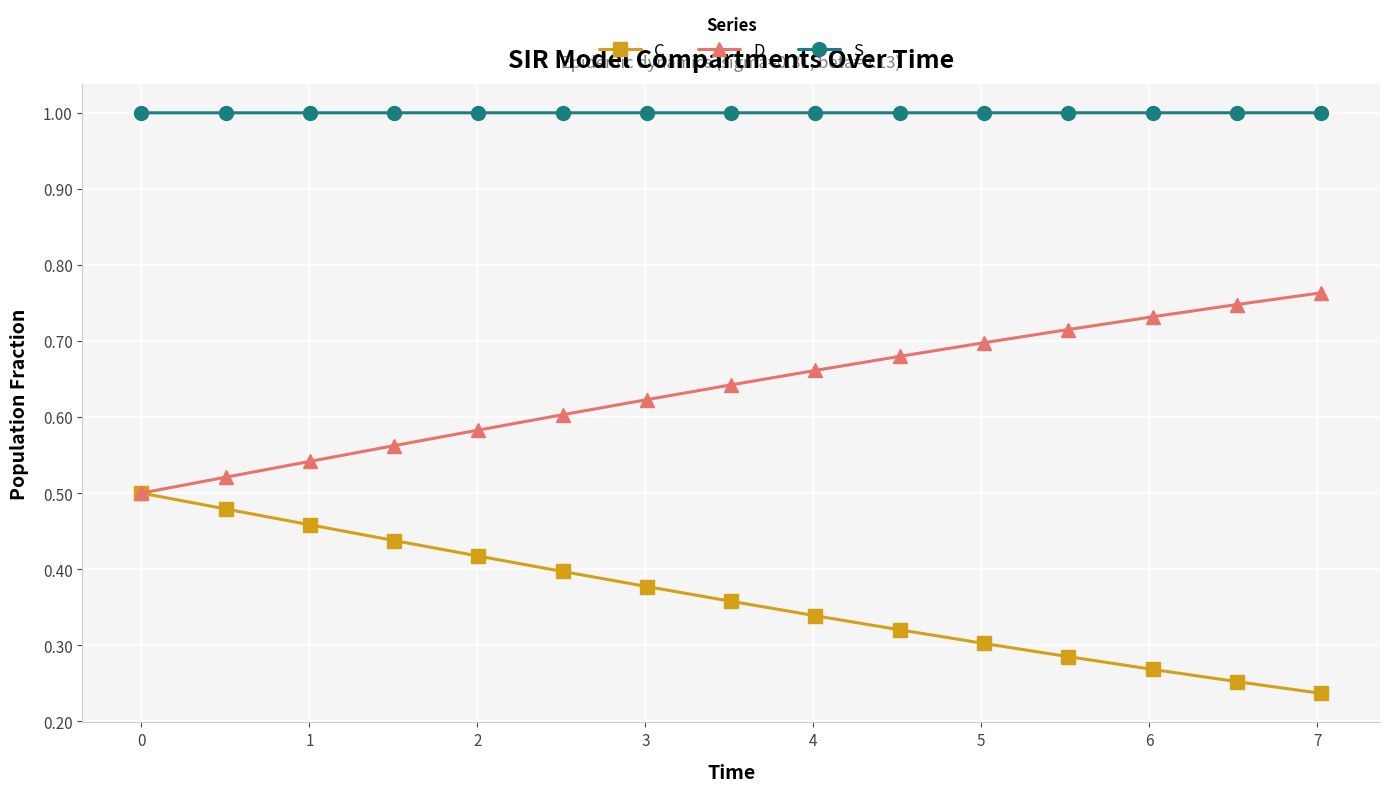

How many lines are shown in the chart?

3